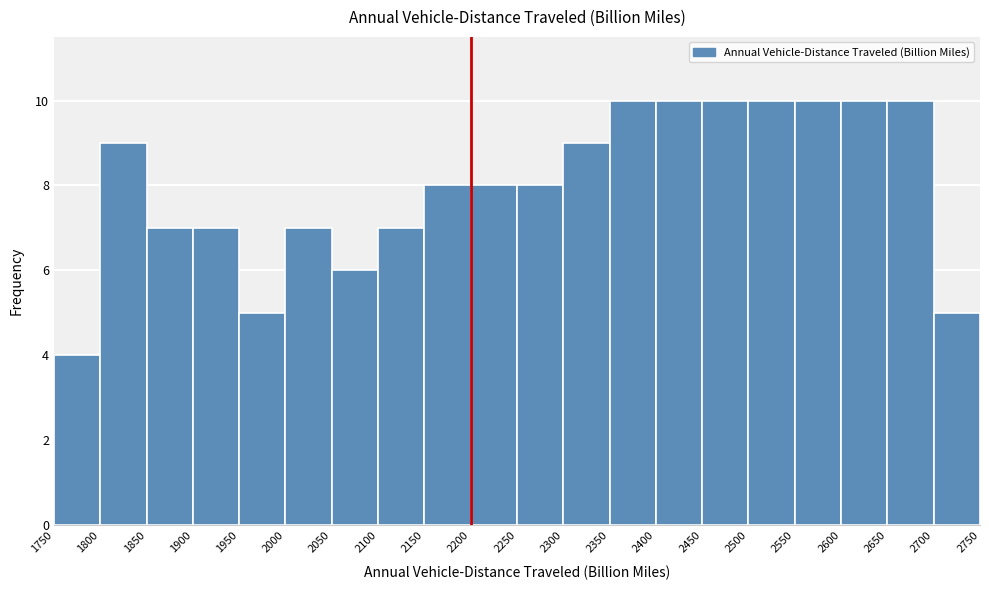

Reading left to right, transcribe this chart: for each bar, give the range it covers on the x-axis and its height. The values are not printed on the chart, so give them approximately, as read against the axis.

1750 to 1800: 4
1800 to 1850: 9
1850 to 1900: 7
1900 to 1950: 7
1950 to 2000: 5
2000 to 2050: 7
2050 to 2100: 6
2100 to 2150: 7
2150 to 2200: 8
2200 to 2250: 8
2250 to 2300: 8
2300 to 2350: 9
2350 to 2400: 10
2400 to 2450: 10
2450 to 2500: 10
2500 to 2550: 10
2550 to 2600: 10
2600 to 2650: 10
2650 to 2700: 10
2700 to 2750: 5